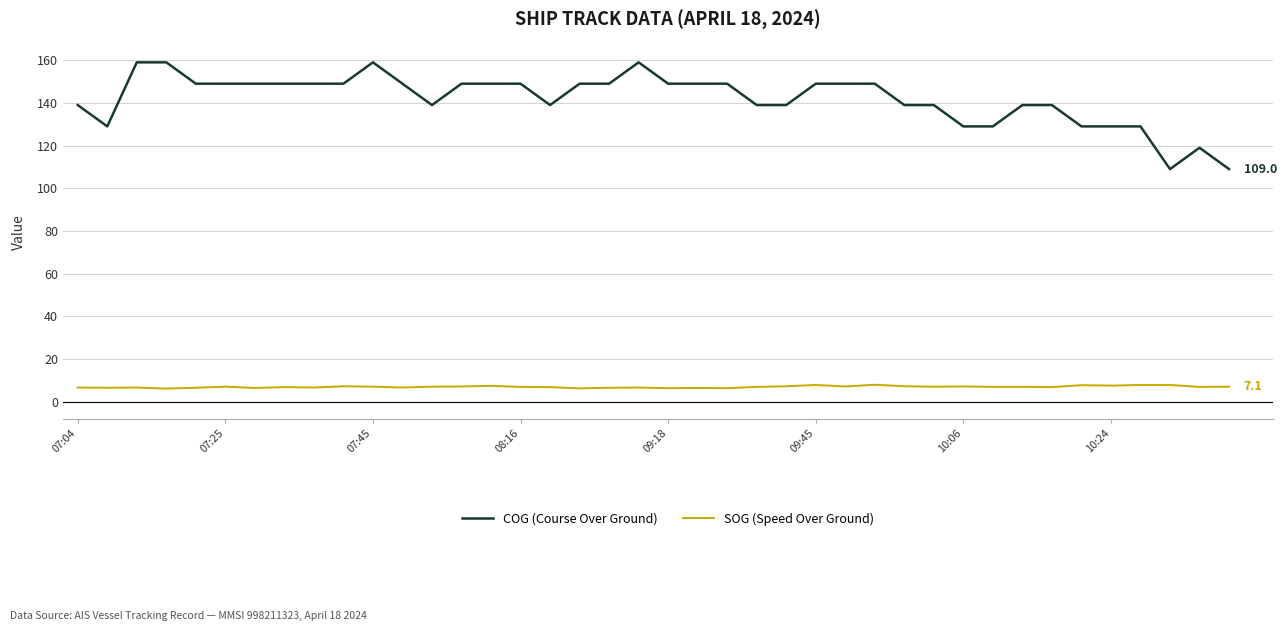

What is the difference between the maximum and minimum values in the COG (Course Over Ground) series?

50.0